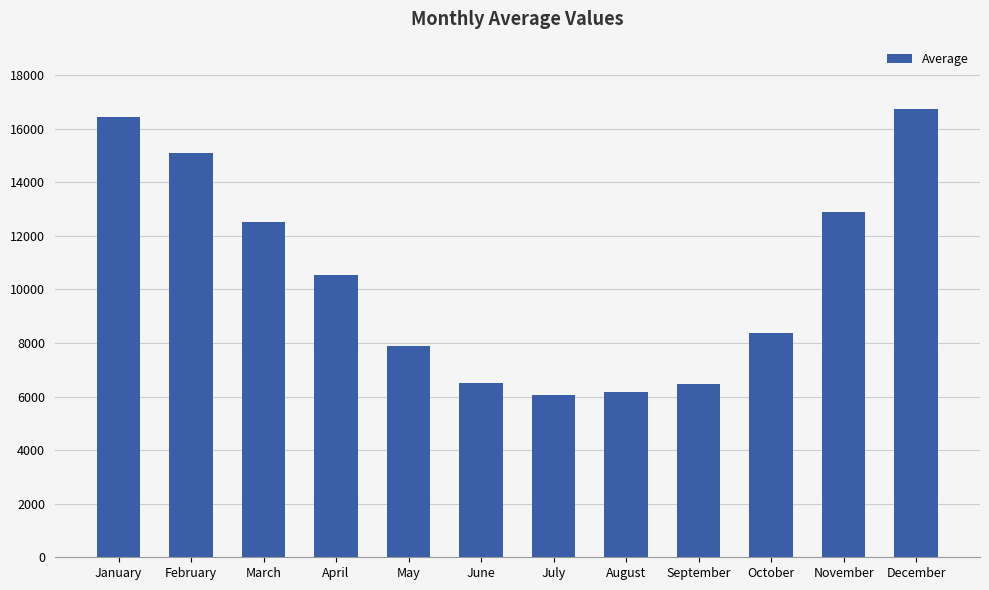

How many categories are shown in the chart?

12